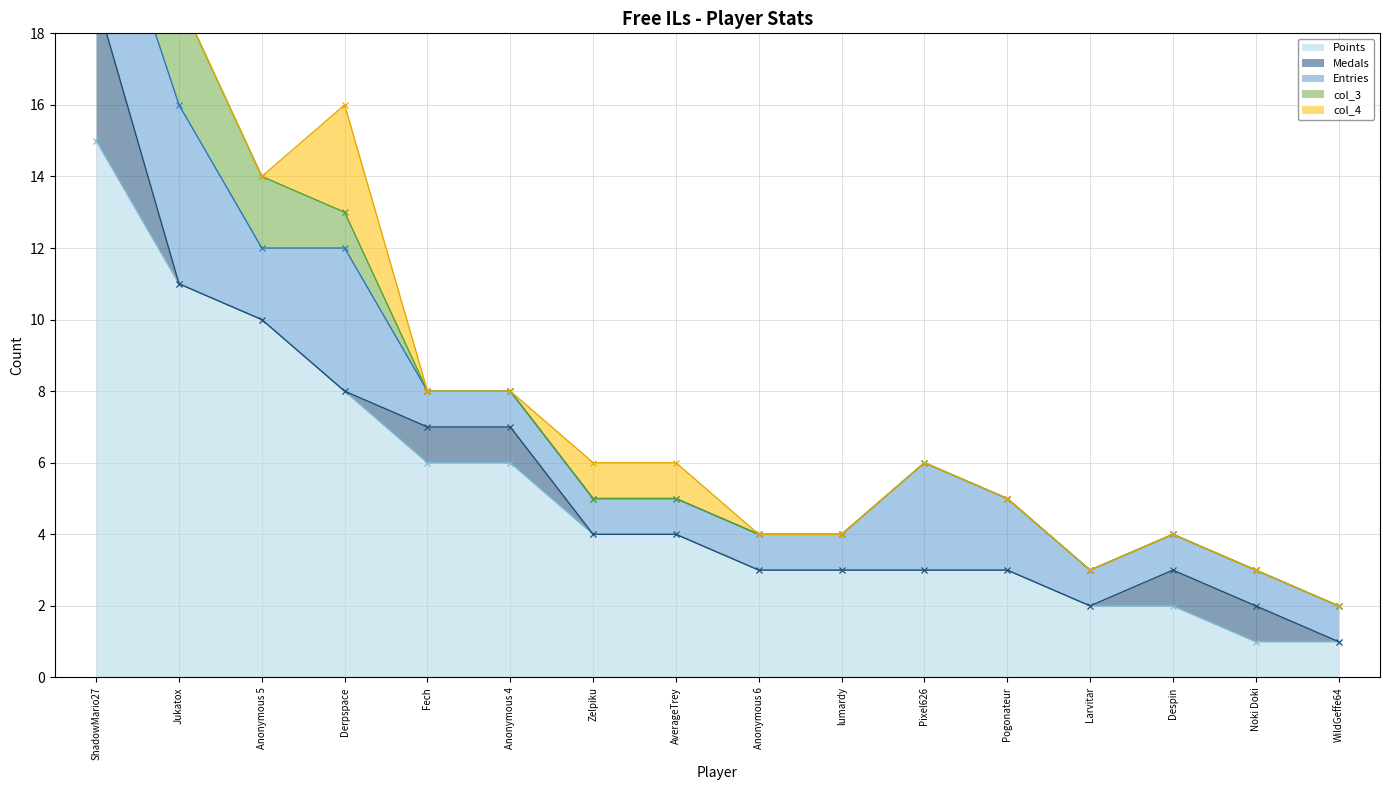

What is the approximate value of Points at Zelpiku?

4